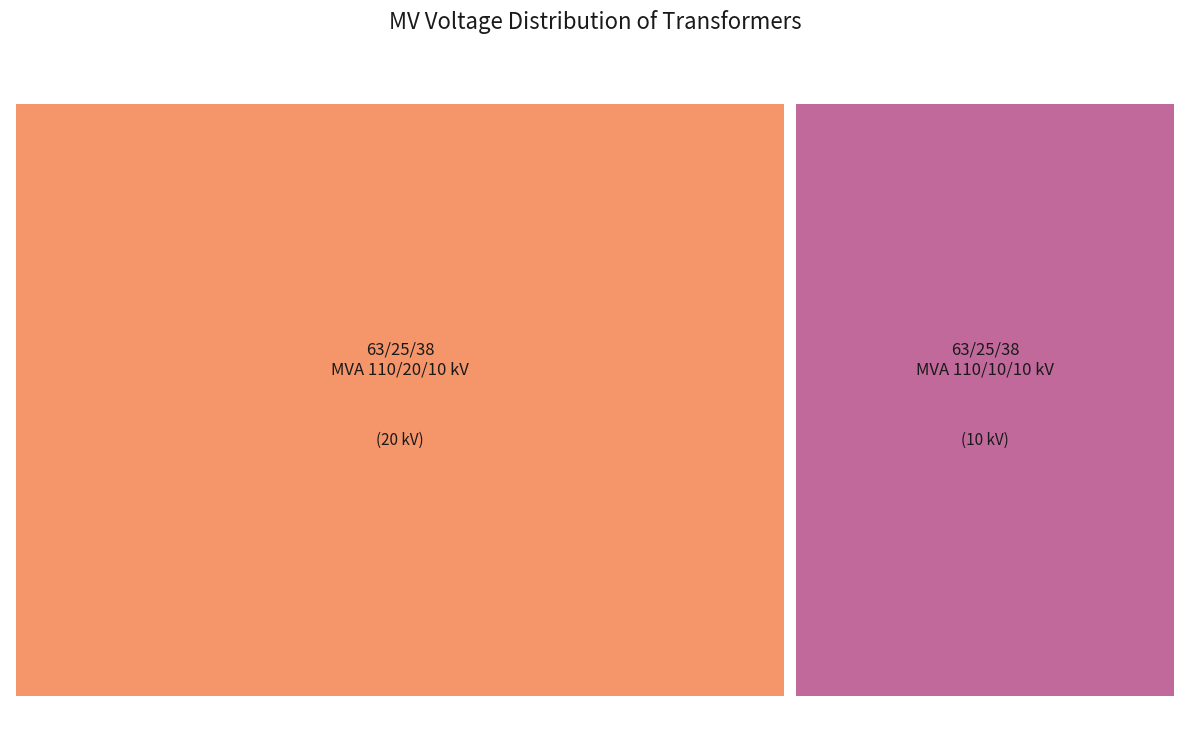

To the nearest percent, what is the difference between the largest and smallest slice percentages?

33%